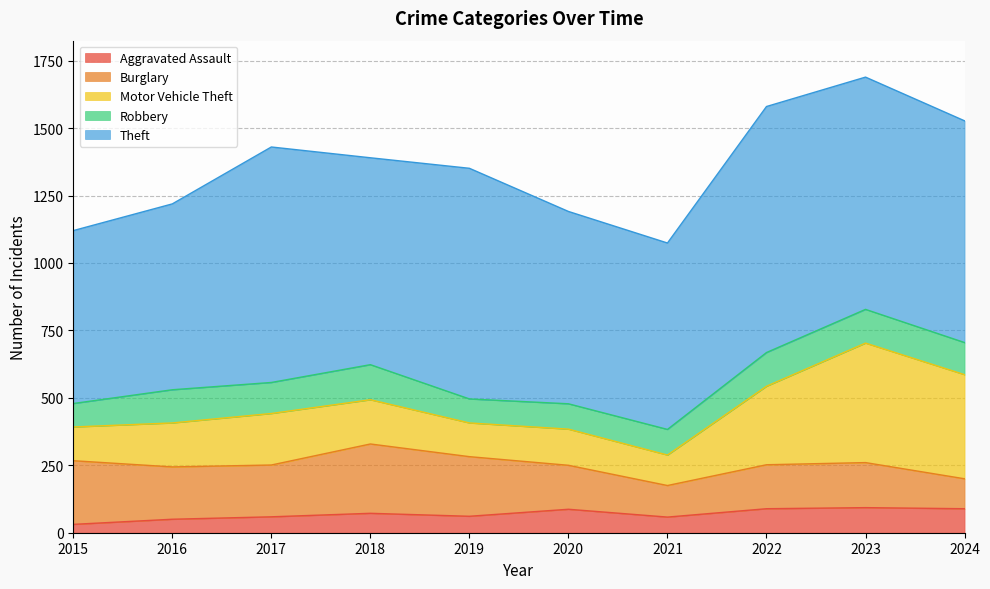

Read the Theft value at 2019.

855